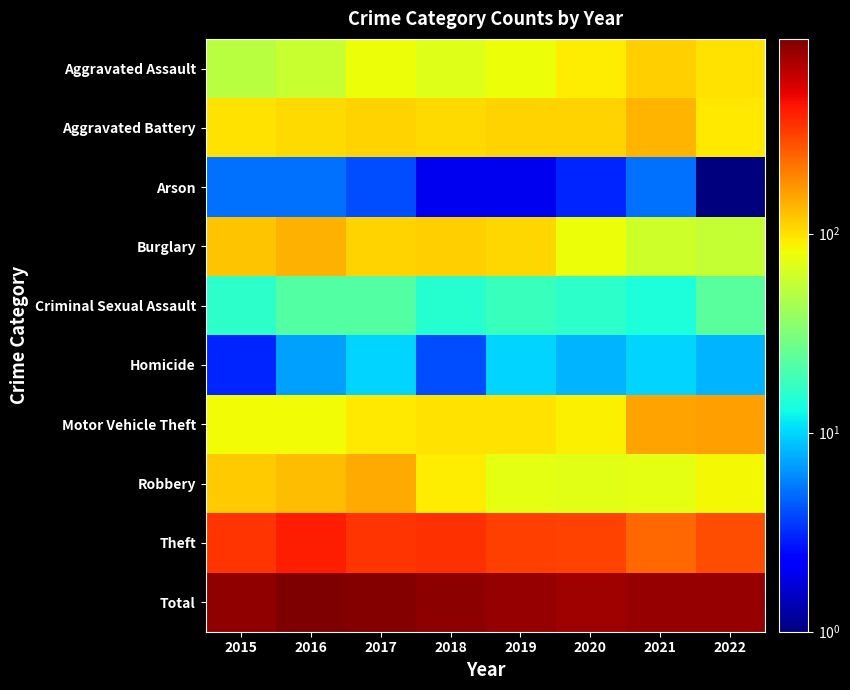

Rank the series at 2022 from highest to lowest value.

Total, Theft, Motor Vehicle Theft, Aggravated Assault, Aggravated Battery, Robbery, Burglary, Criminal Sexual Assault, Homicide, Arson